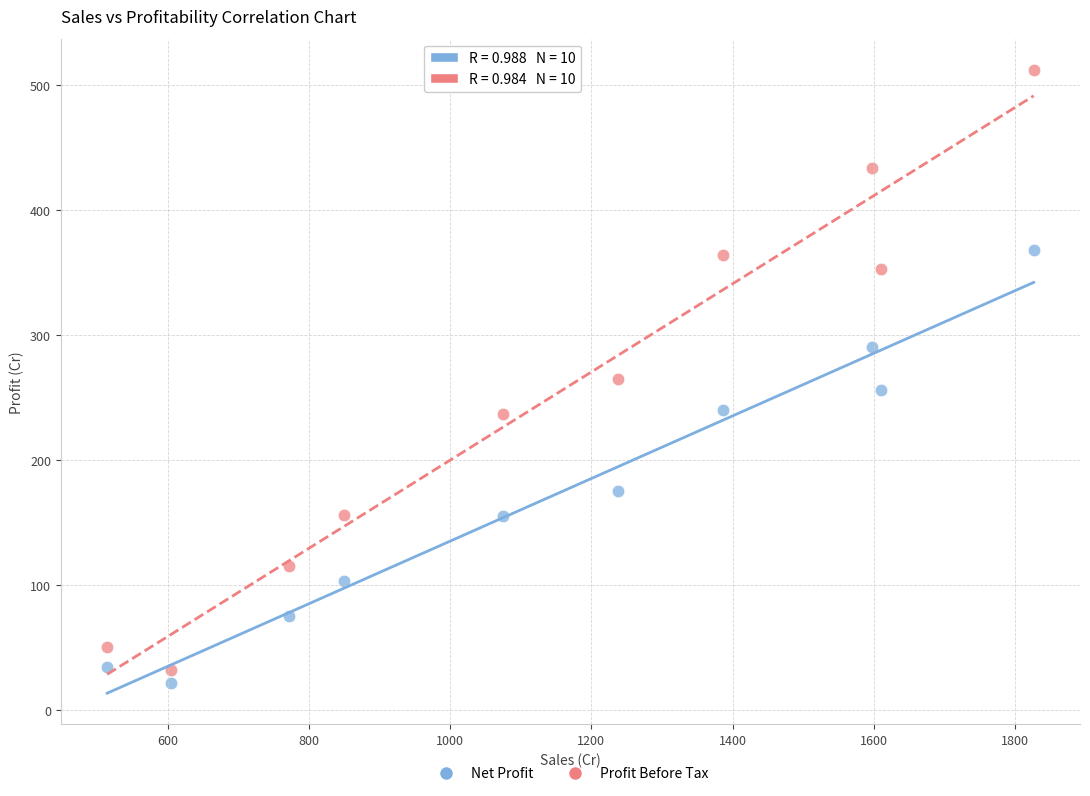

Which series has the widest spread of Y values?

Profit Before Tax